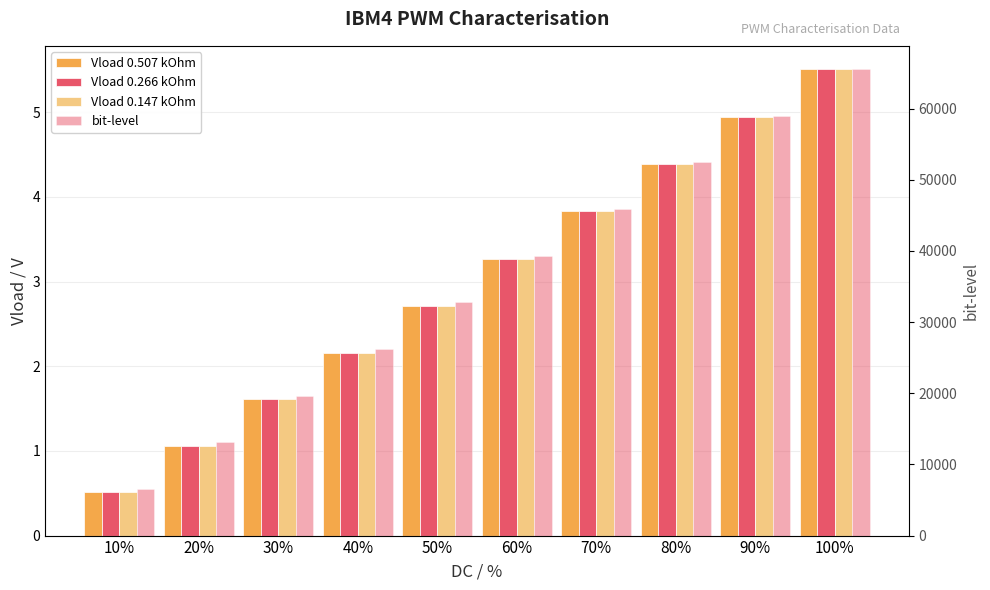

Which series changed the most between 60% and 90%?

bit-level